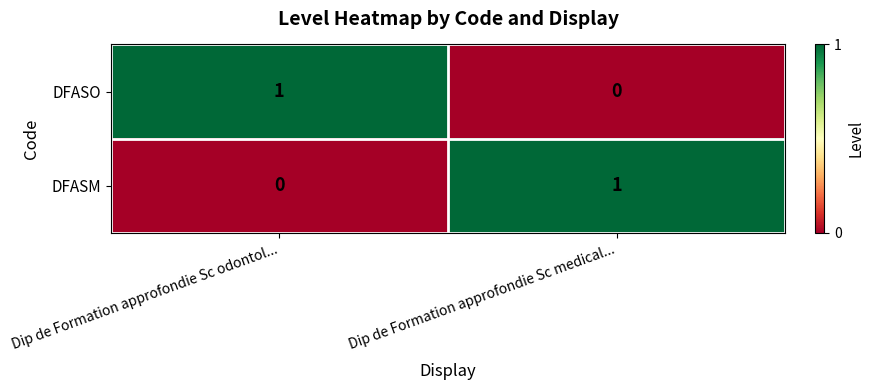

Is it true that DFASO equals 2 at Dip de Formation approfondie Sc odontol...?

False